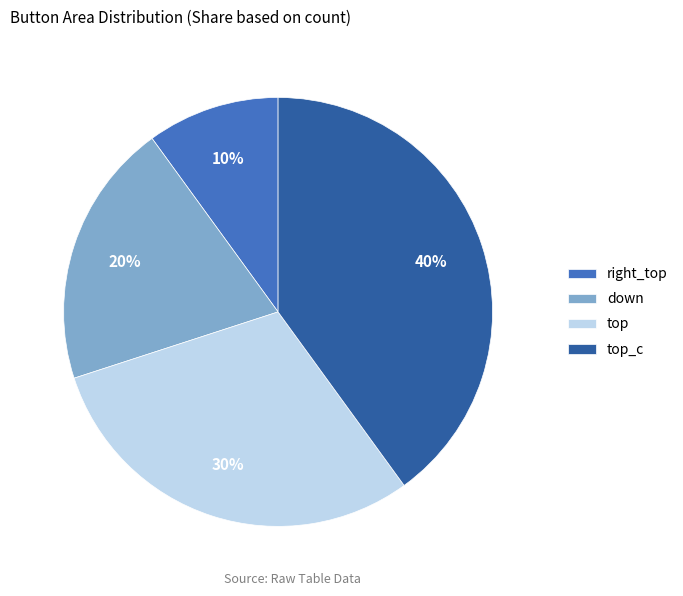

How many segments does this pie chart have?

4